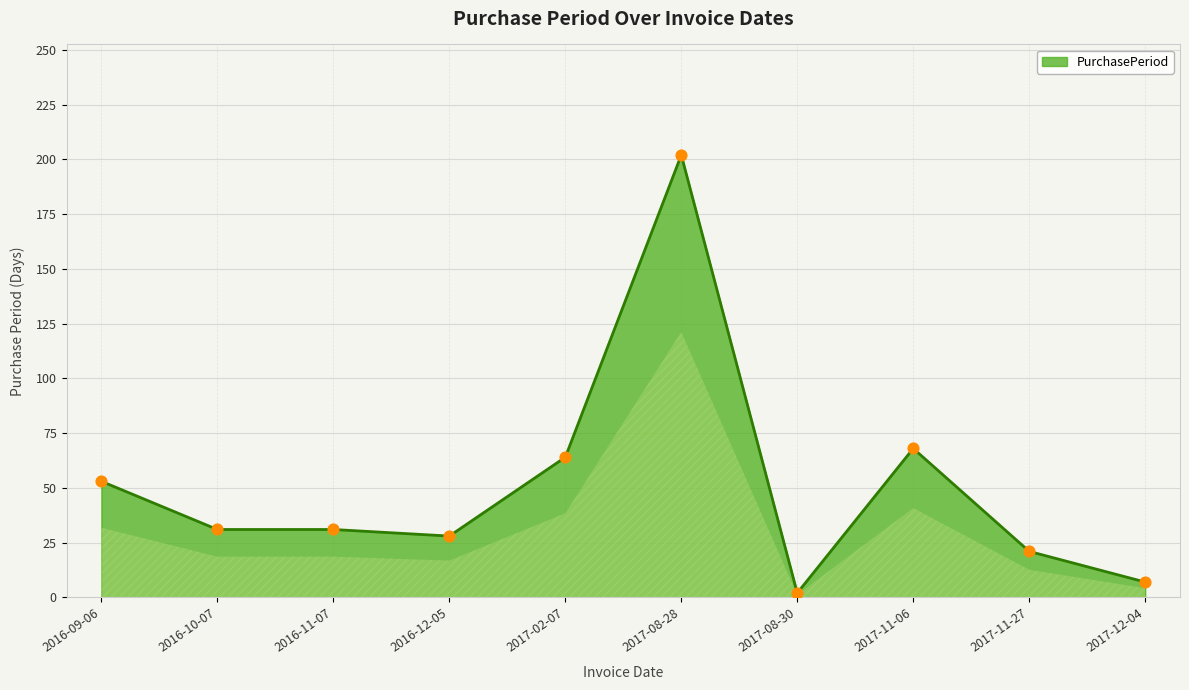

What is the ratio of the value at 2016-12-05 to the value at 2017-12-04?

4.0